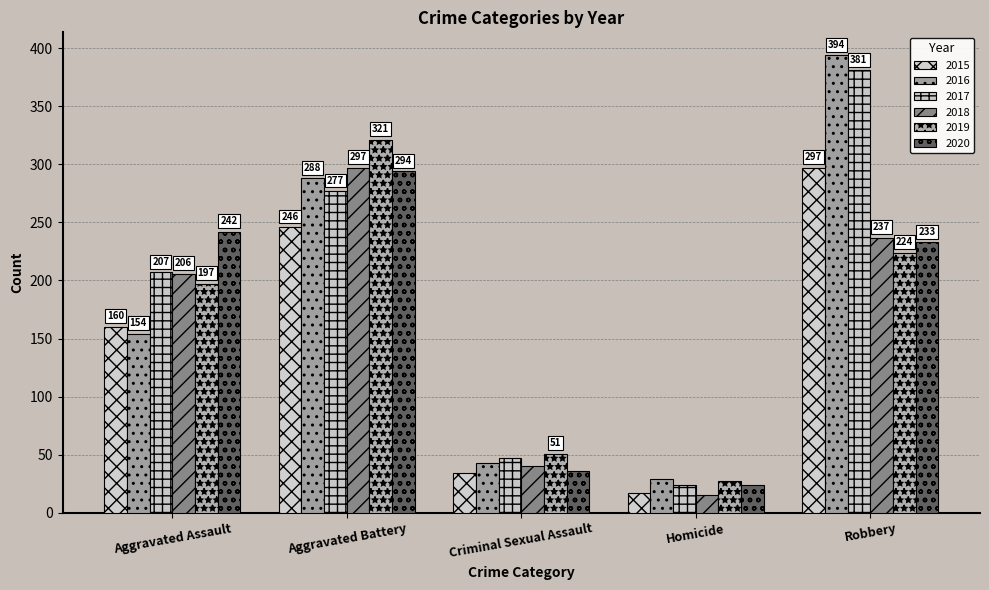

What is the highest value of the 2019 series?

321